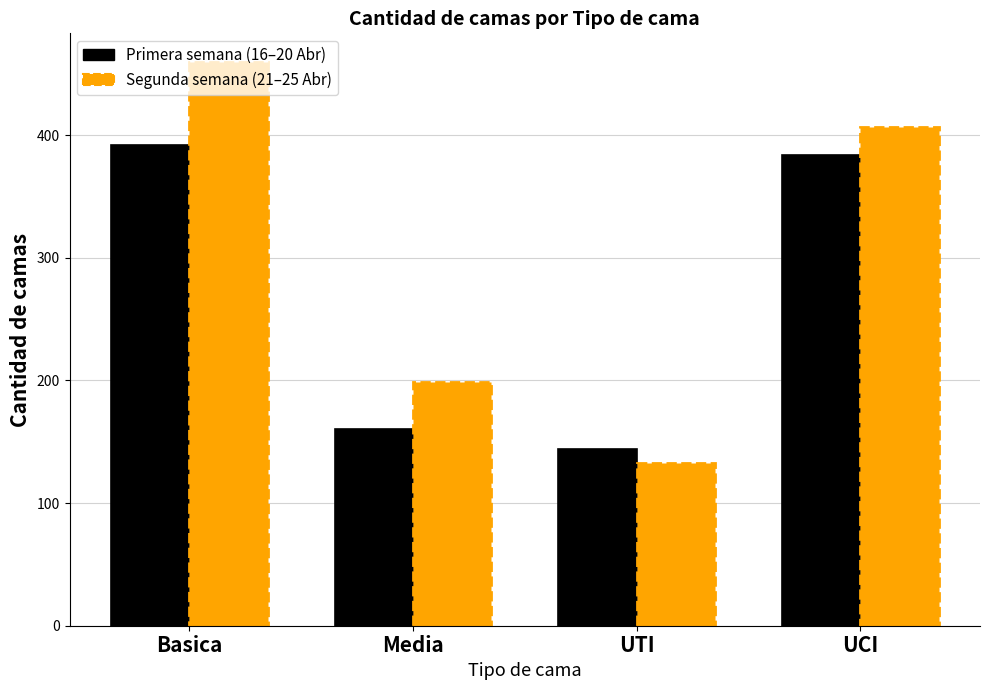

What is the smallest value displayed?

133